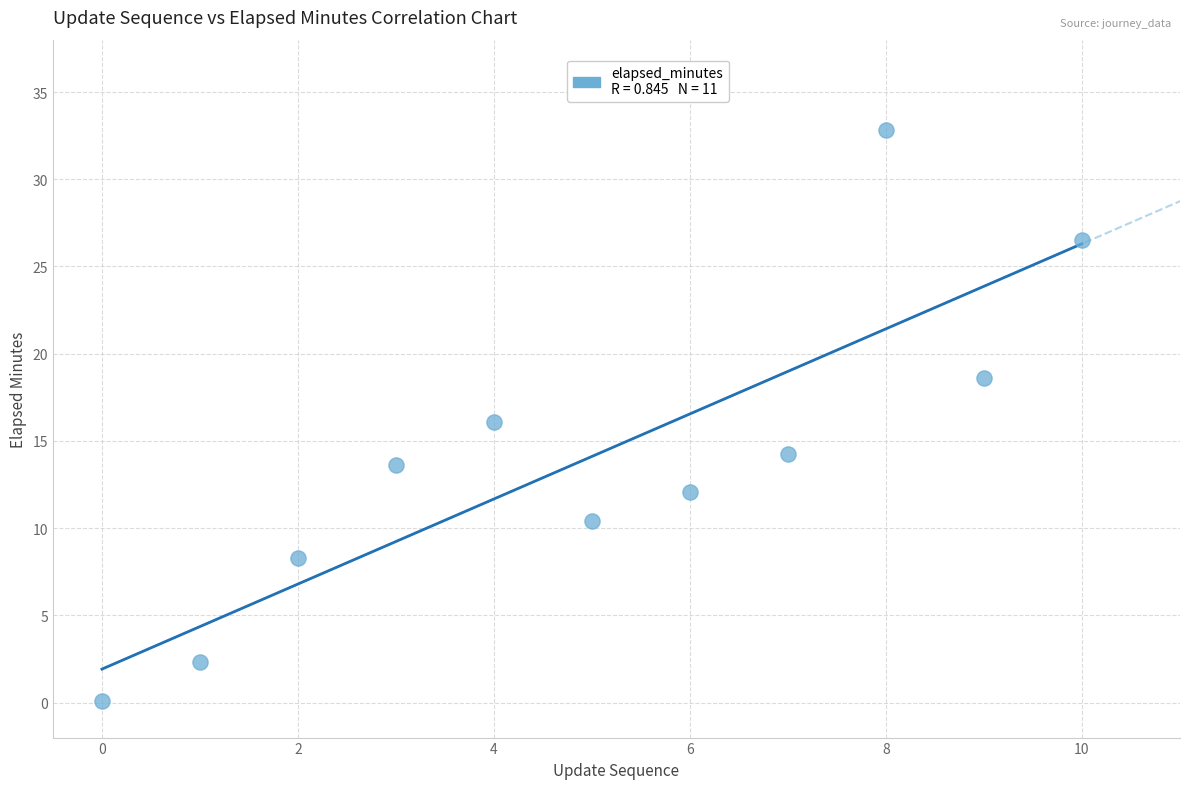

What is the average Y value?

14.1